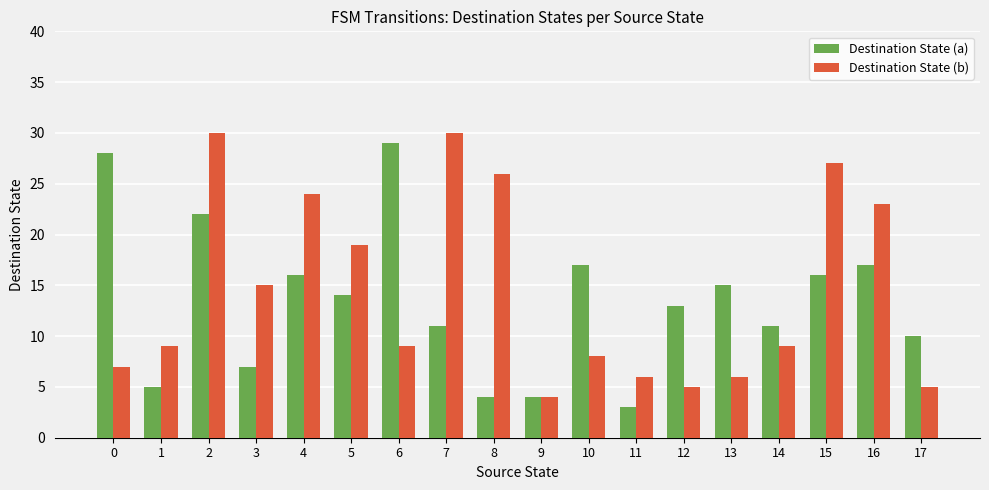

How many data points does each series have?

18